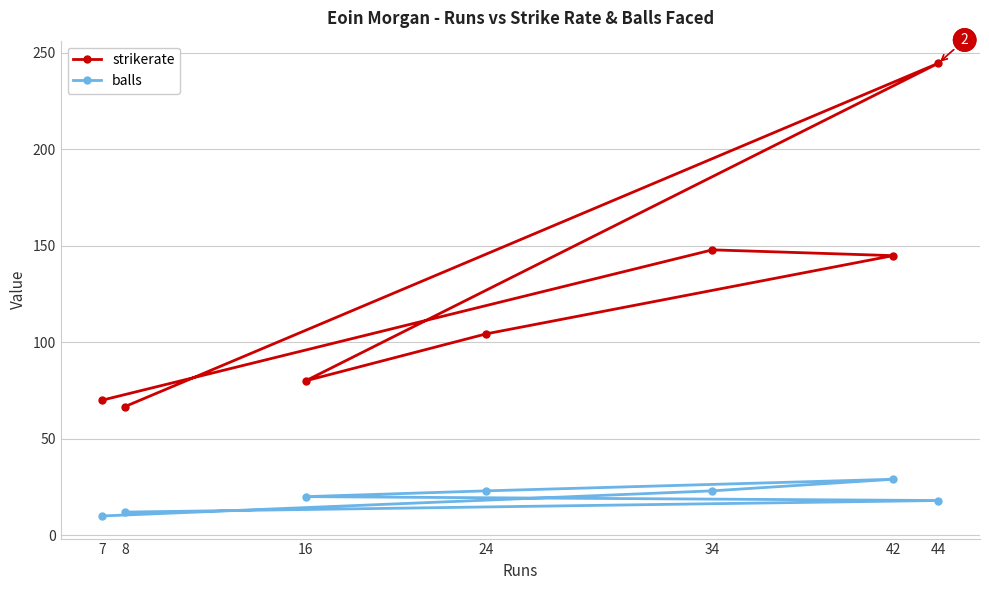

What value does the strikerate series have at 42?

144.8